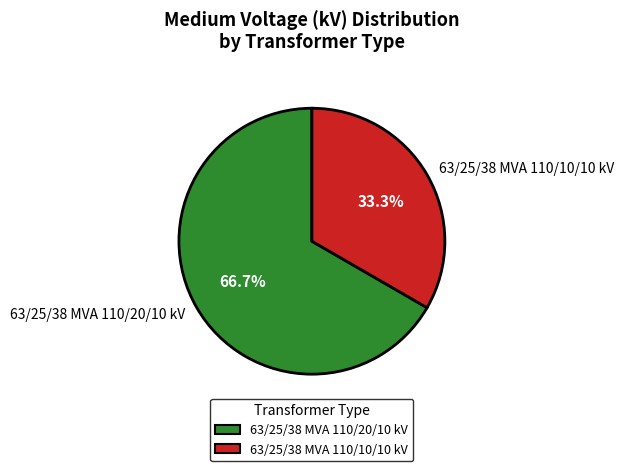

Which category has the smallest portion of the pie?

63/25/38 MVA 110/10/10 kV